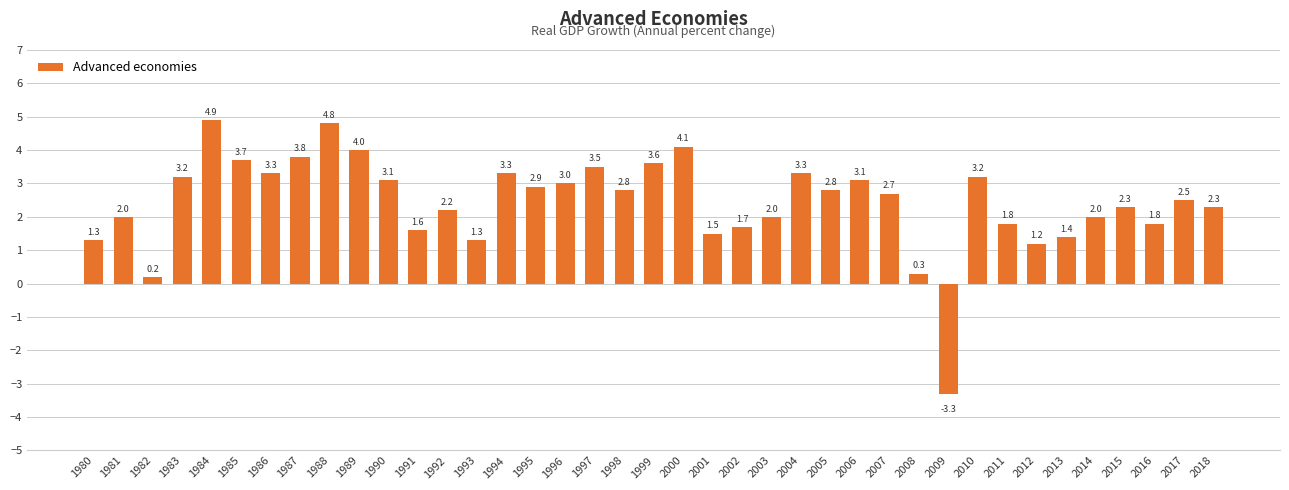

The value at 2013 is 1.4. True or false?

True